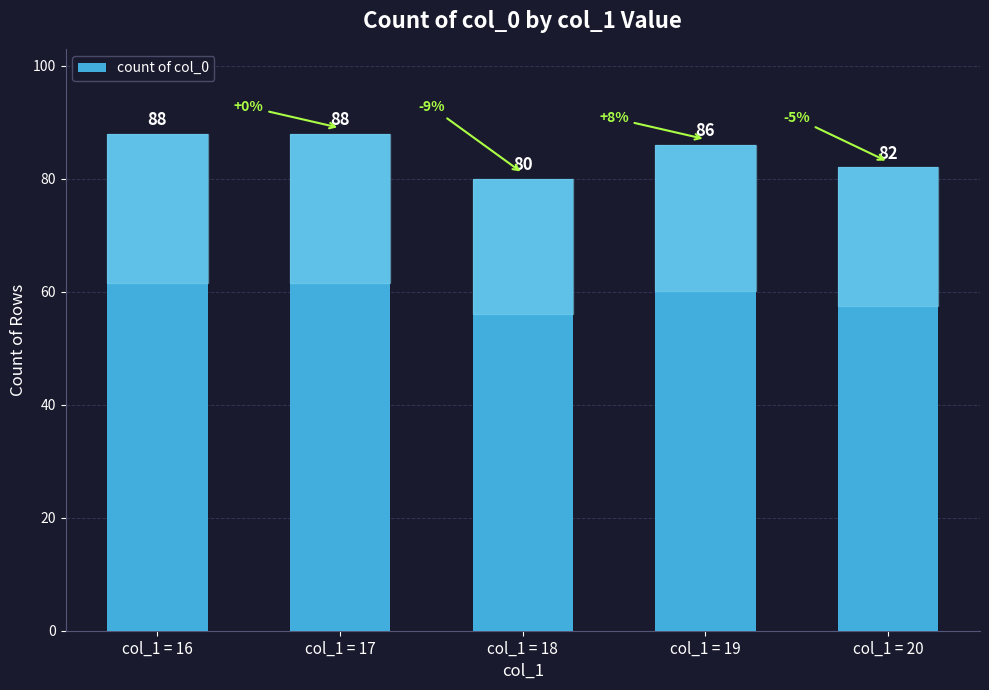

Count the number of categories in the chart.

5